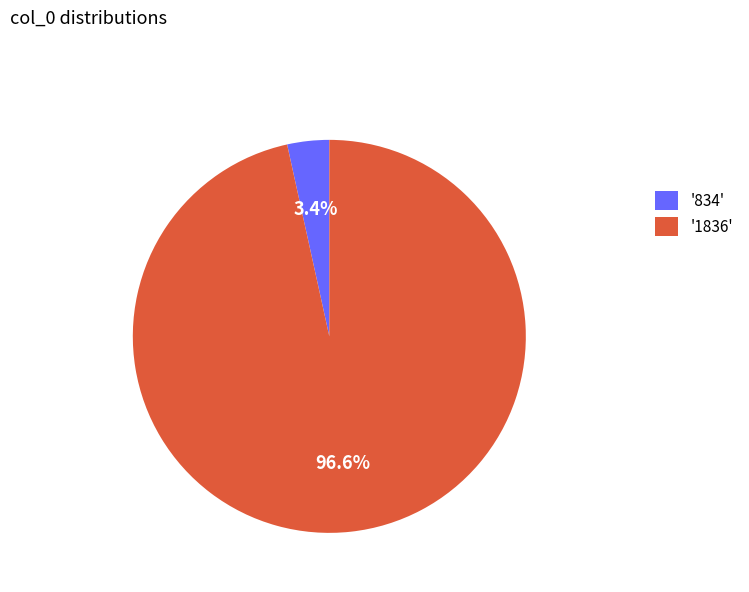

Count the number of slices in the pie.

2